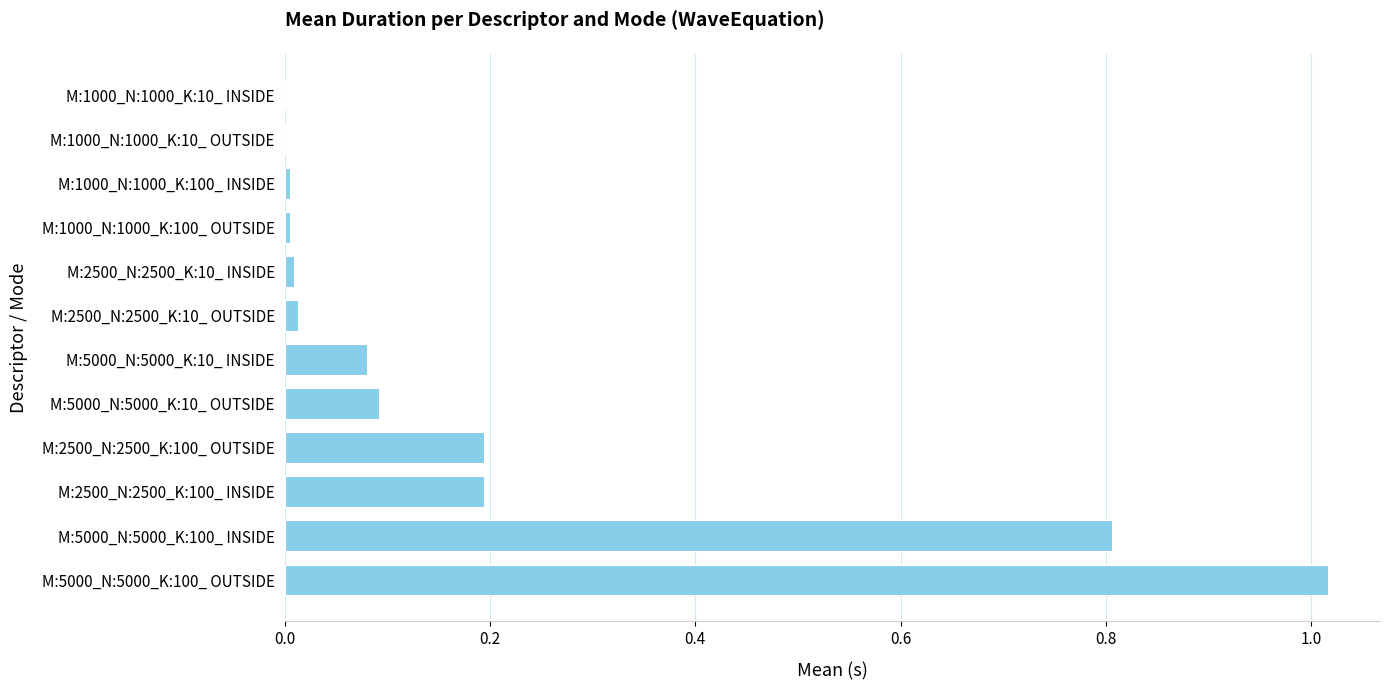

What is the sum of all values?

2.4